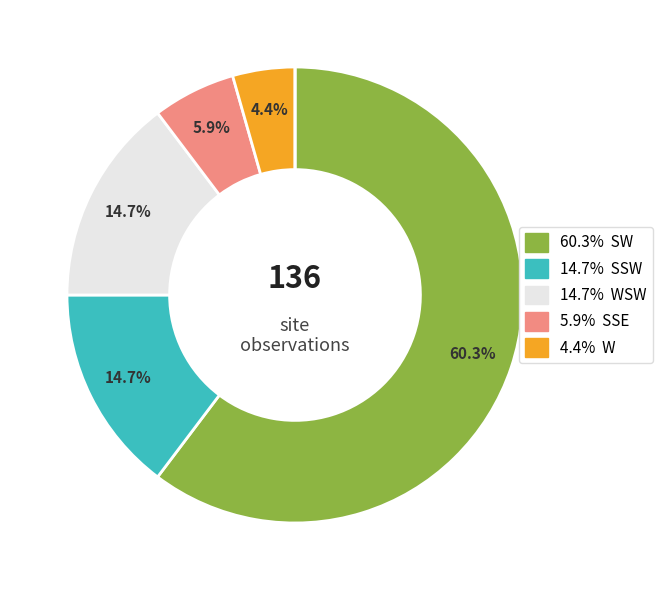

Is there any slice that represents more than half of the pie?

Yes